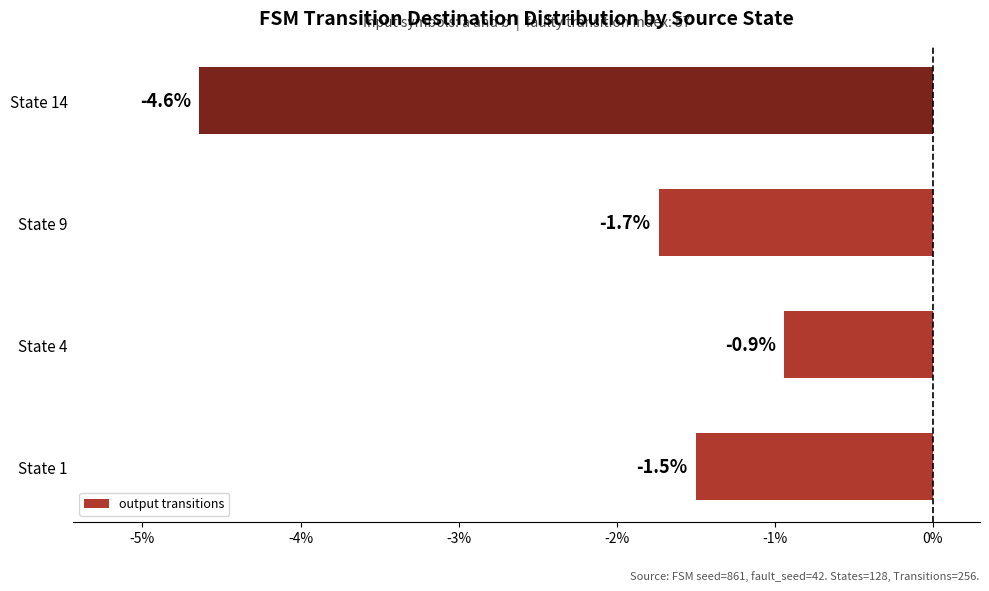

Which label corresponds to the largest value in the chart?

State 4